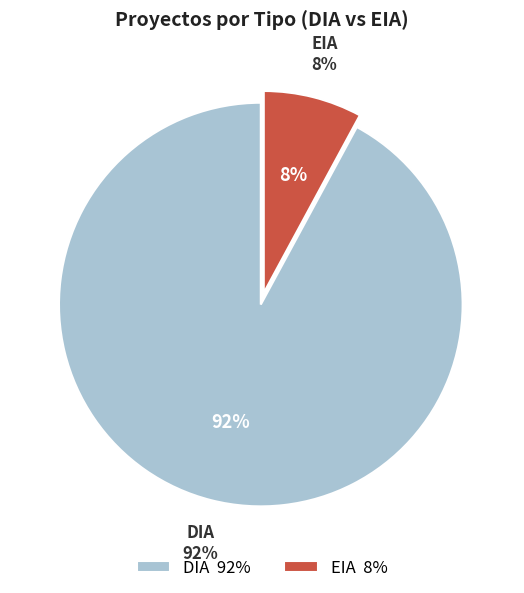

Which category has the biggest portion of the pie?

DIA